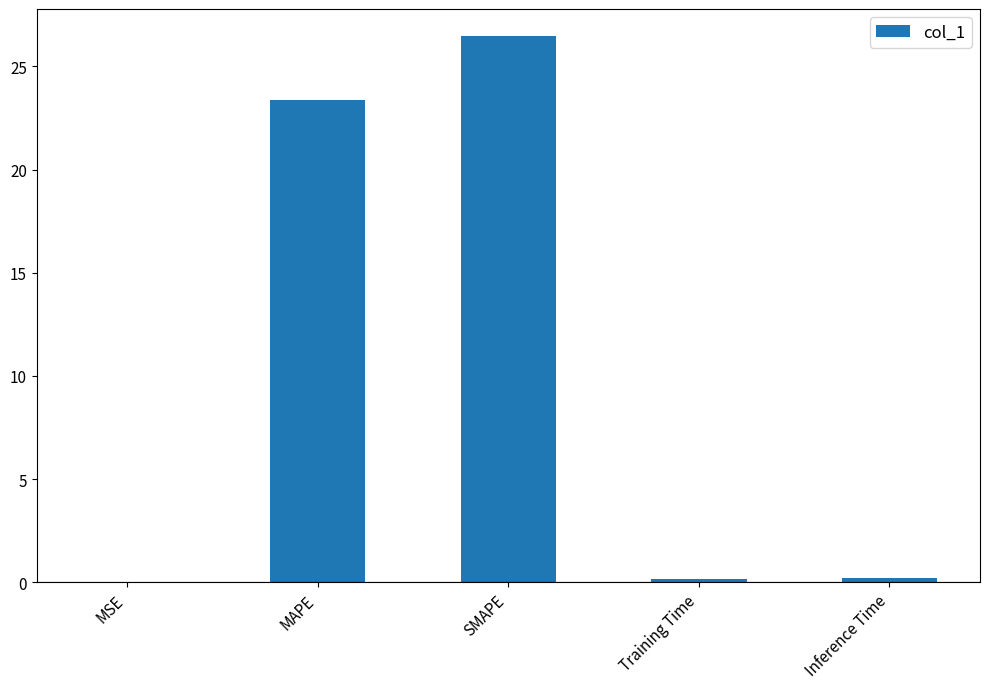

At which label is the value closest to 13?

MAPE